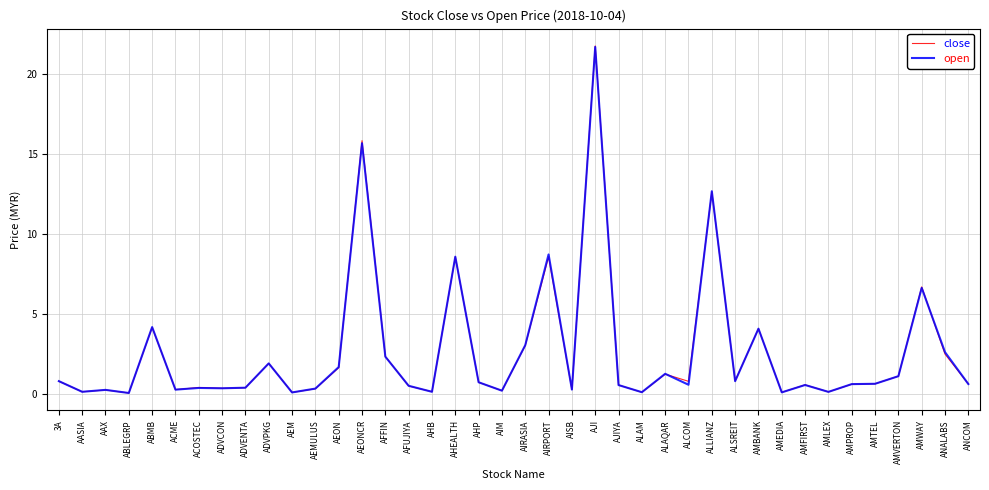

What is the maximum value shown in the chart?

21.8